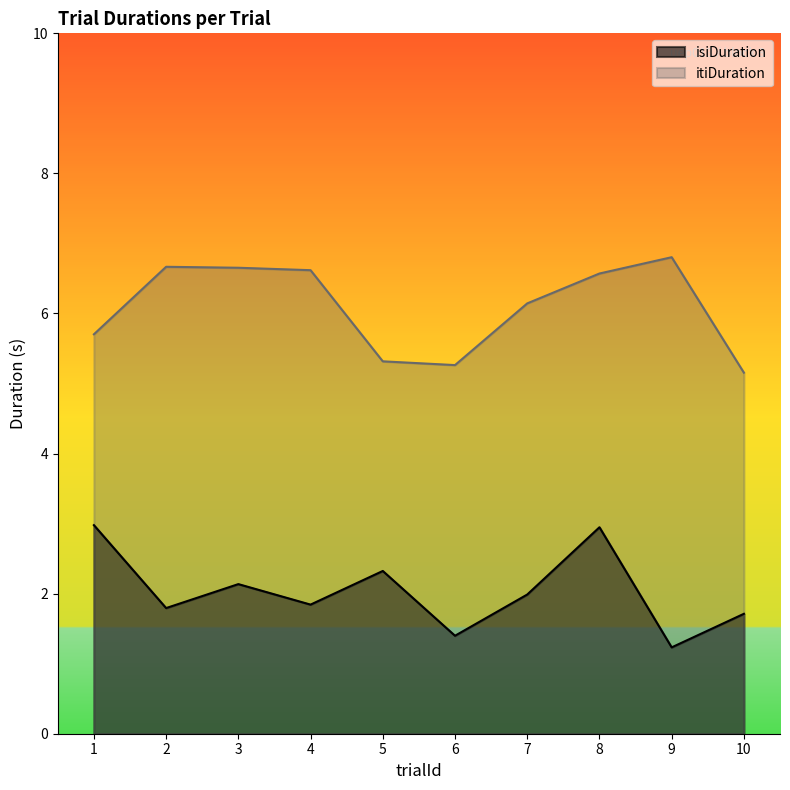

How many lines are shown in the chart?

2